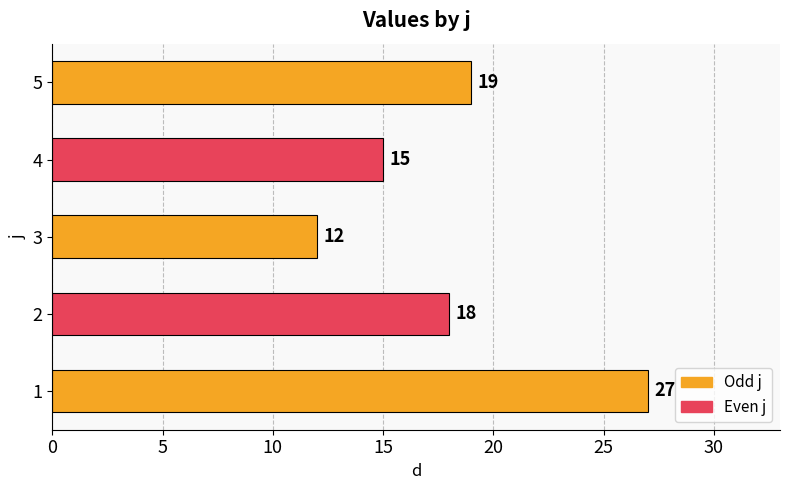

Count the number of data series in this chart.

1